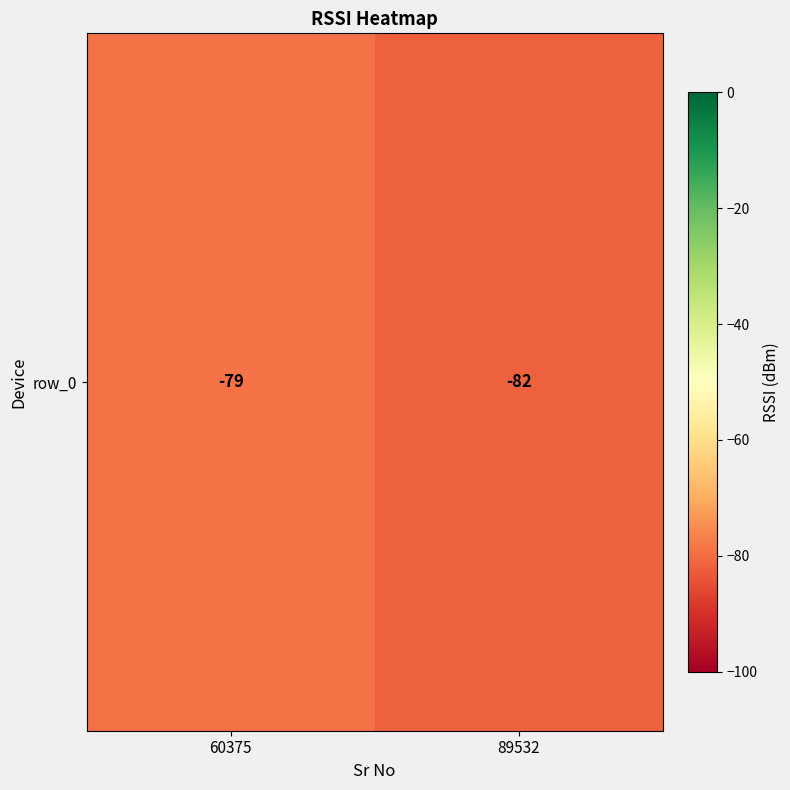

What is the difference between the values at 89532 and 60375?

3